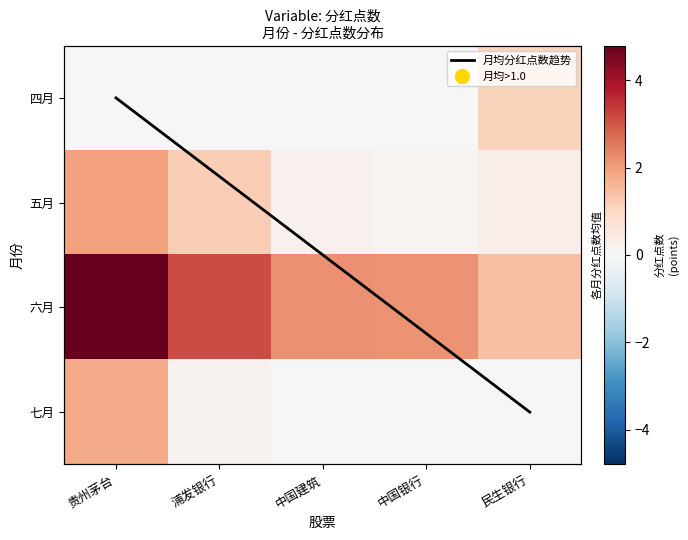

Reading left to right, list all the values displayed in this chart.

四月: 0.0	0.0	0.0	0.0	1.1
五月: 2.0	1.2	0.2	0.1	0.3
六月: 4.8	3.1	2.2	2.2	1.4
七月: 1.8	0.2	0.0	0.0	0.0